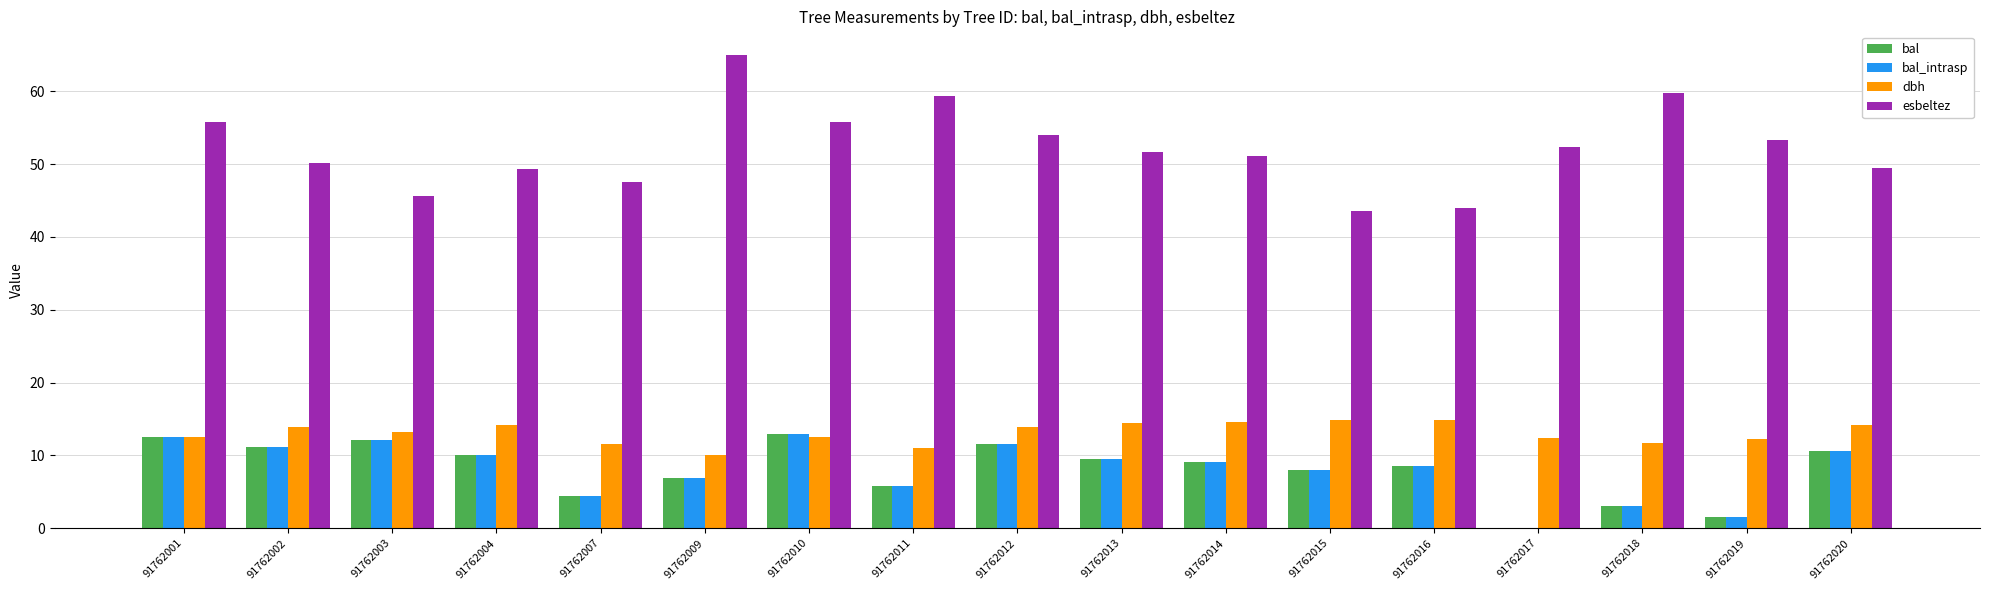

What is the sum of all bal values?

137.5